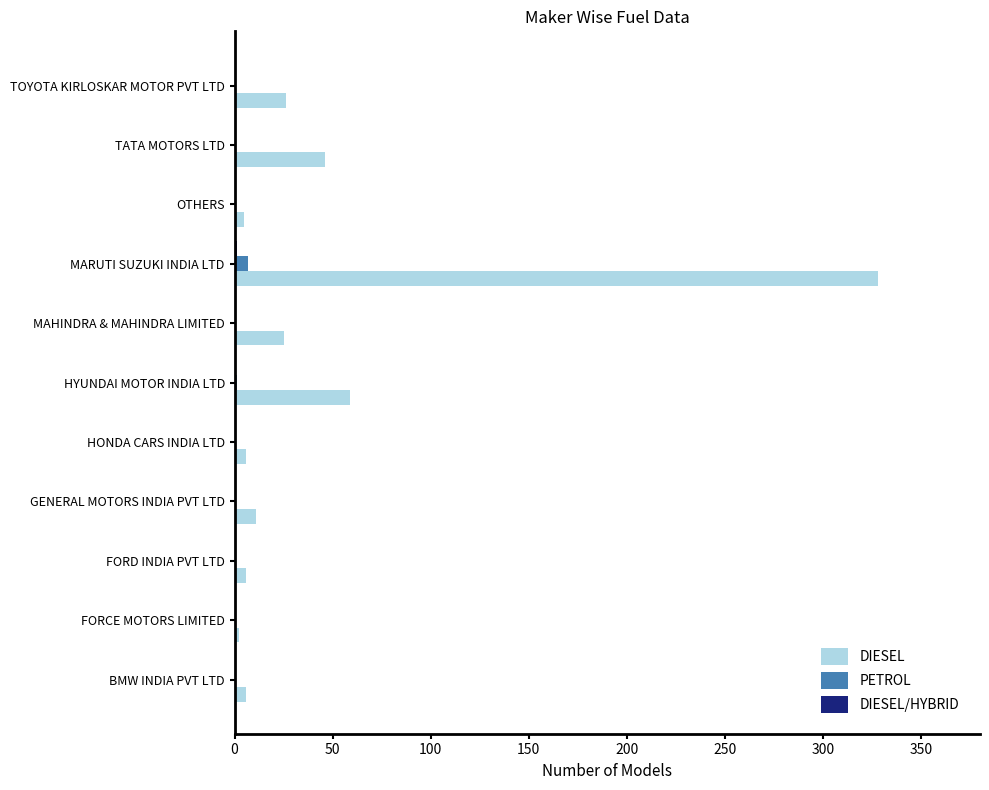

Between HONDA CARS INDIA LTD and HYUNDAI MOTOR INDIA LTD, which series saw the biggest shift?

DIESEL